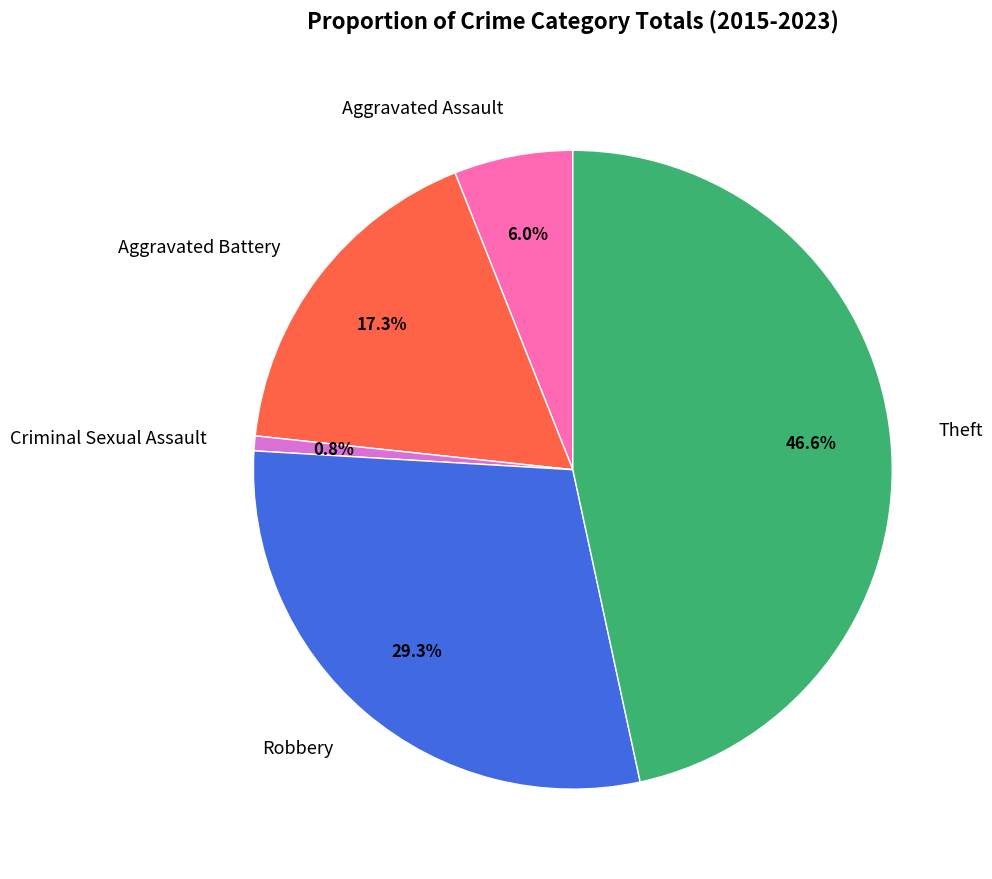

Is Aggravated Assault the majority of the pie?

No